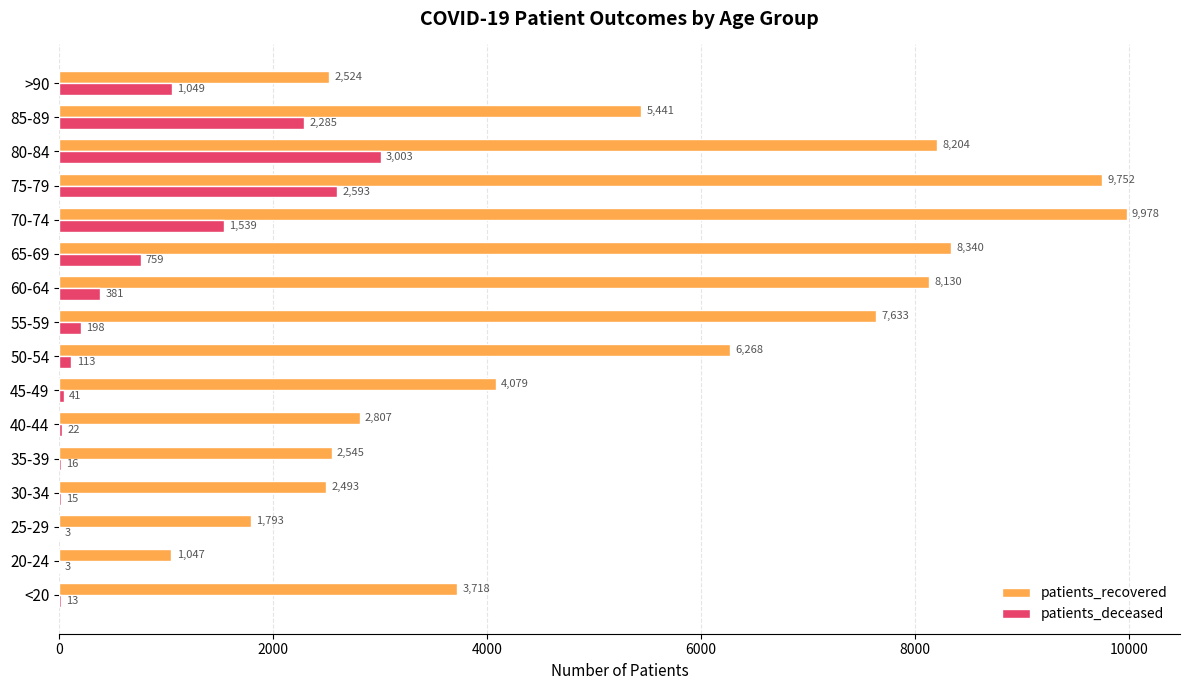

What are all the series names shown in the legend?

patients_recovered, patients_deceased